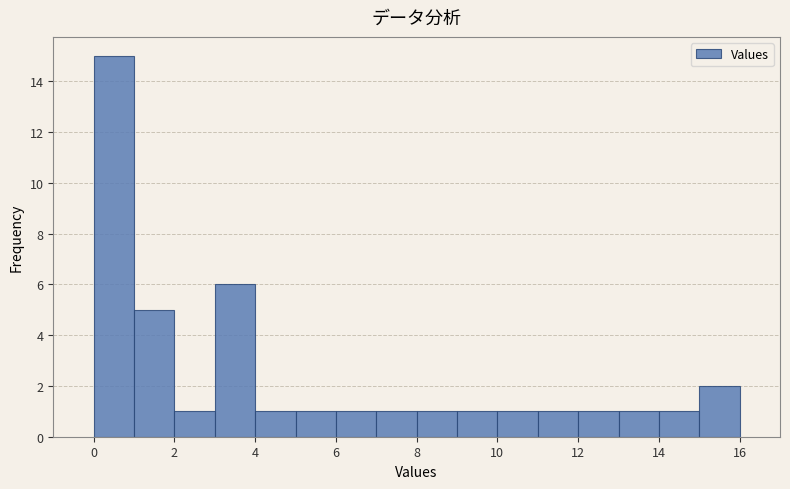

Which range on the x-axis has the tallest bar?

0 to 1